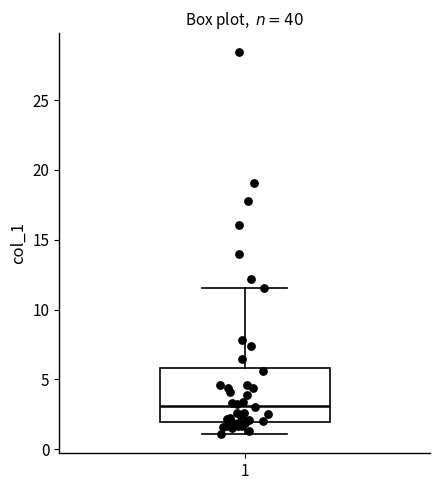

Where does the lower whisker of the box at x = 1 end on the y-axis? The values are not printed on the chart, so give them approximately, as read against the axis.

1.0